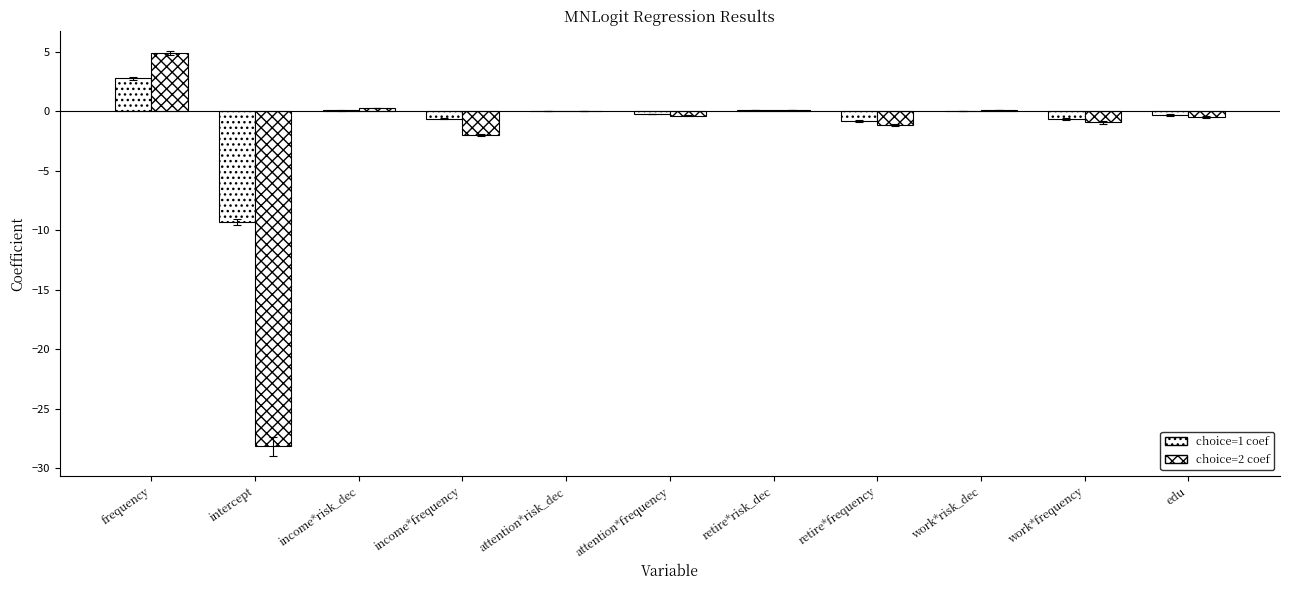

Count the number of categories in the chart.

11